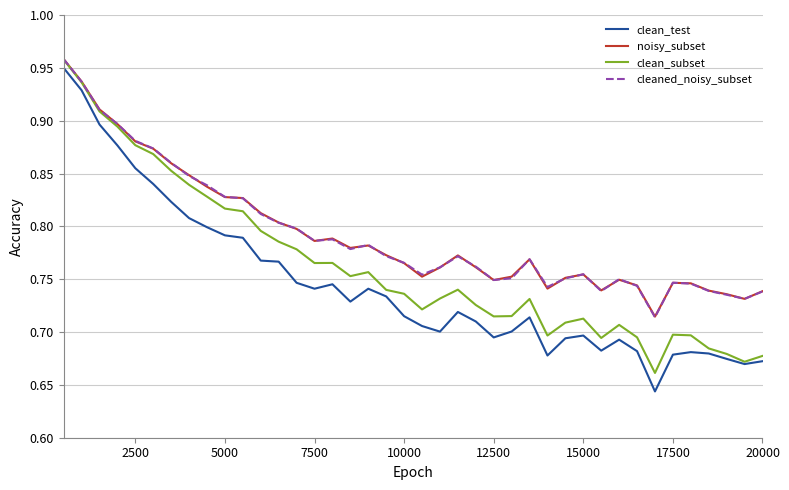

True or false: clean_test and noisy_subset intersect in this chart.

False